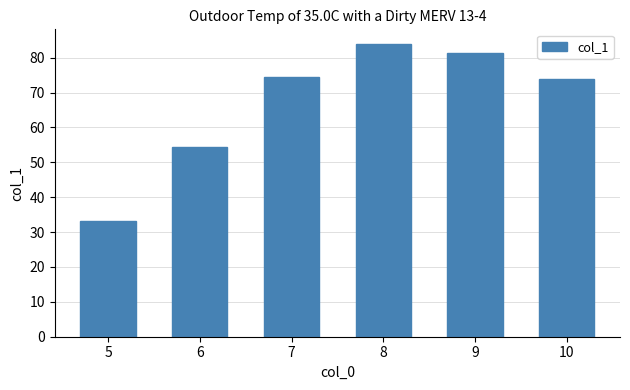

List the labels in order of value, largest first.

8, 9, 7, 10, 6, 5